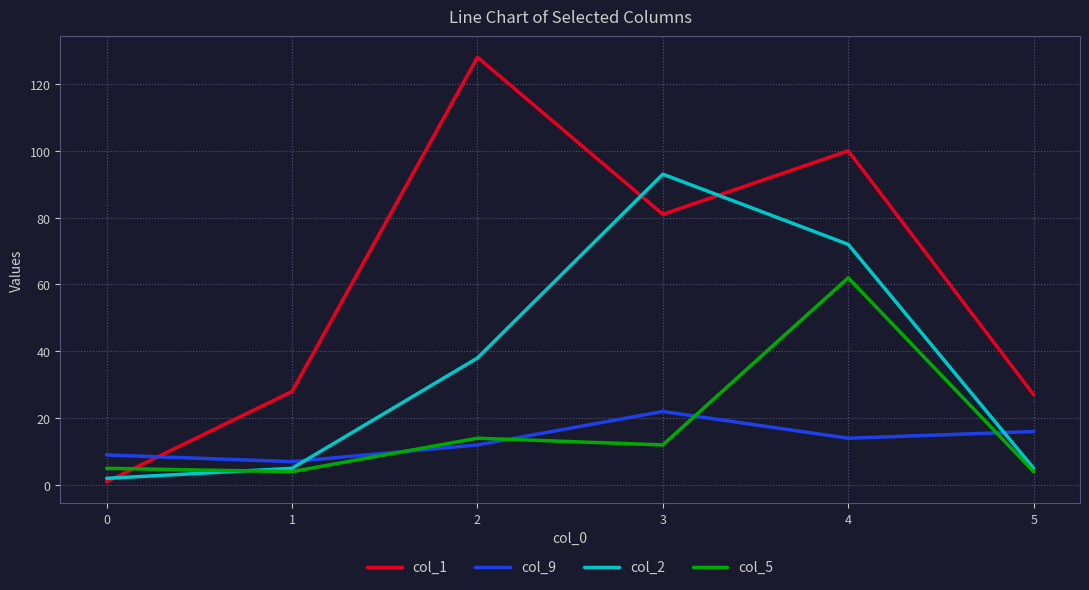

List the series in order of their peak value, lowest first.

col_9, col_5, col_2, col_1